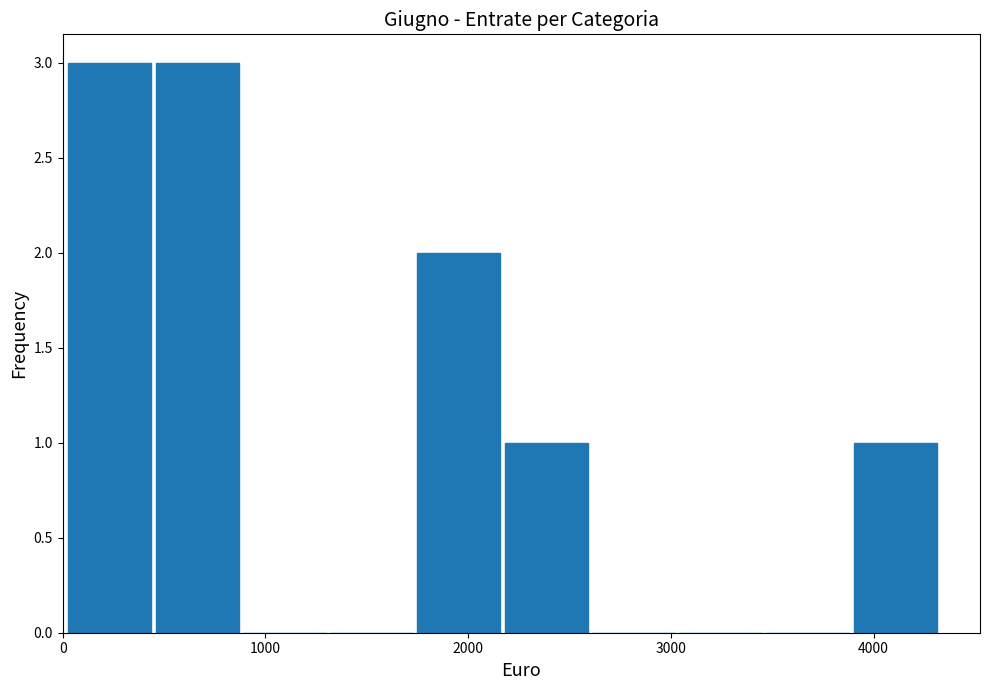

What is the height of the bar covering 500 to 900 on the x-axis? Neither the bar edges nor the heights are printed on the chart, so give them approximately, as read against the axes.

3